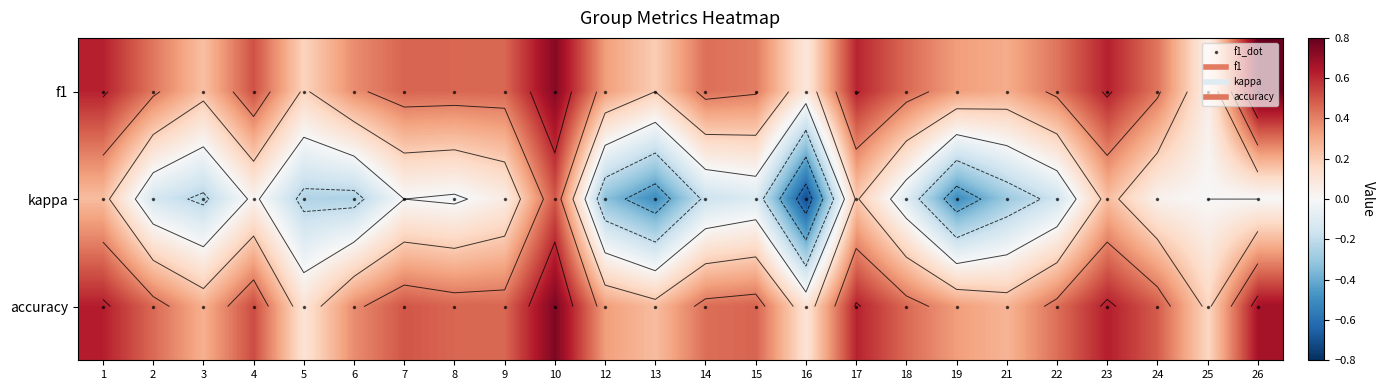

Where is f1 nearest to the value 0?

25